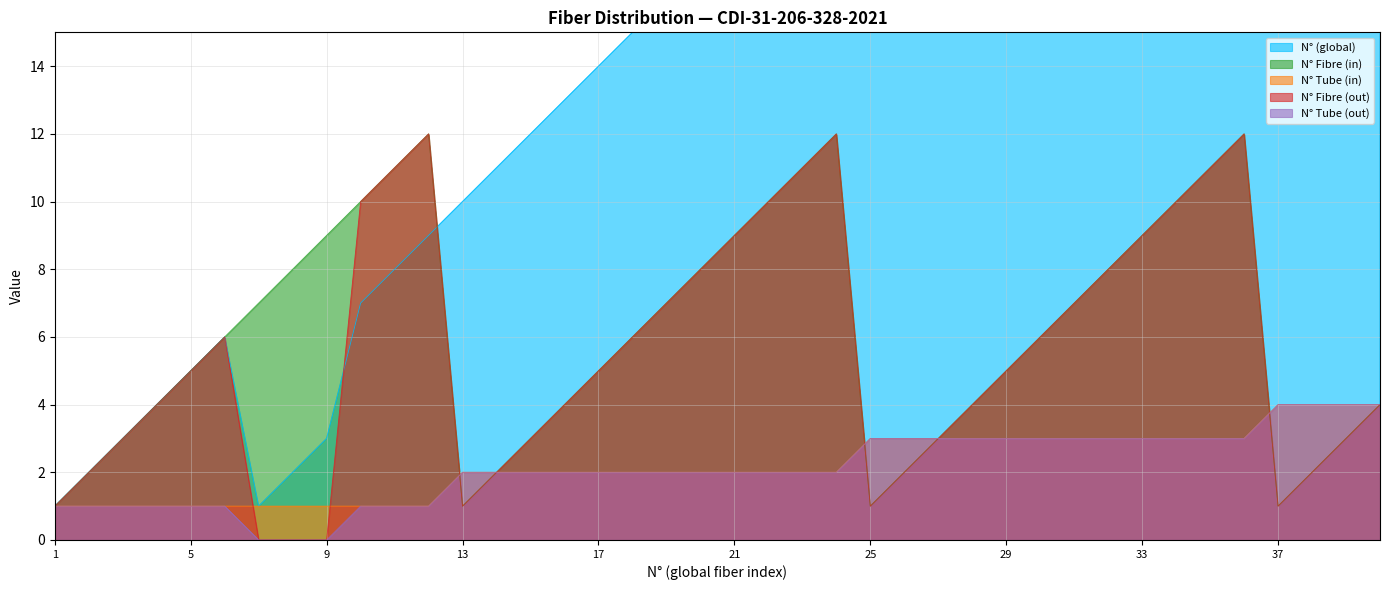

What is the sum of the N° Tube (out) values at 31 and 21?

5